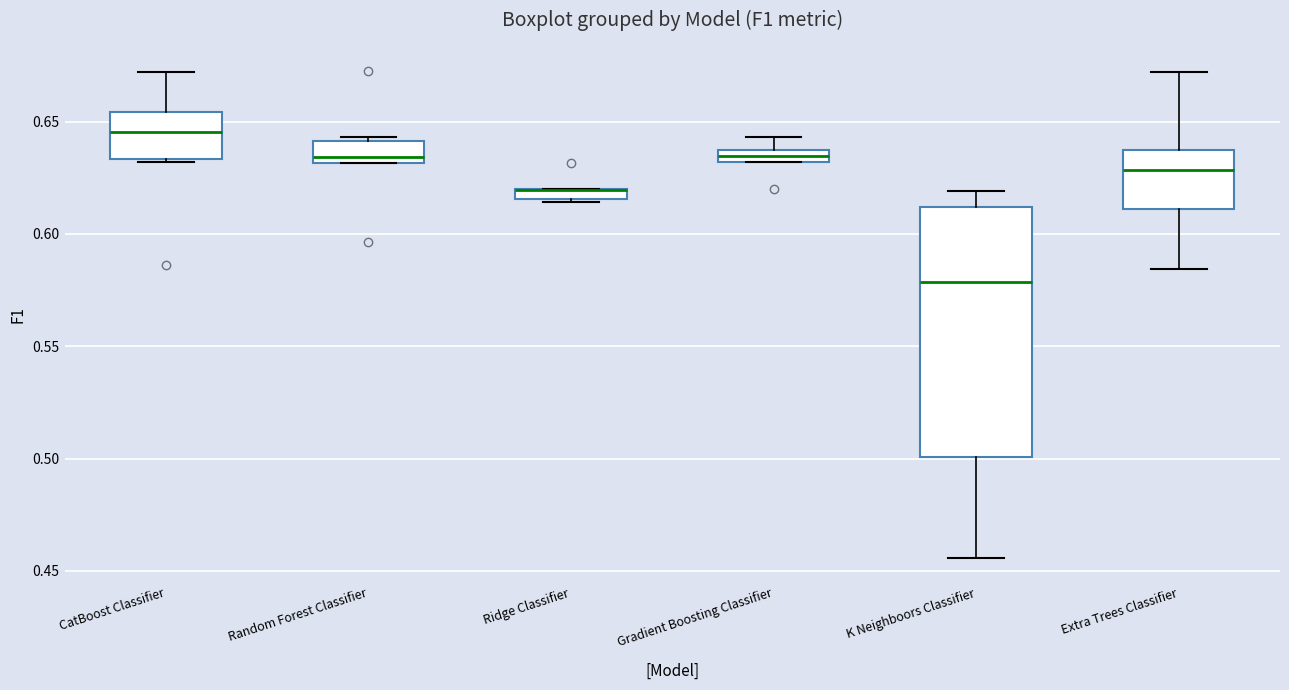

Comparing the boxes themselves (not the whiskers), which one is the tallest?

K Neighboors Classifier